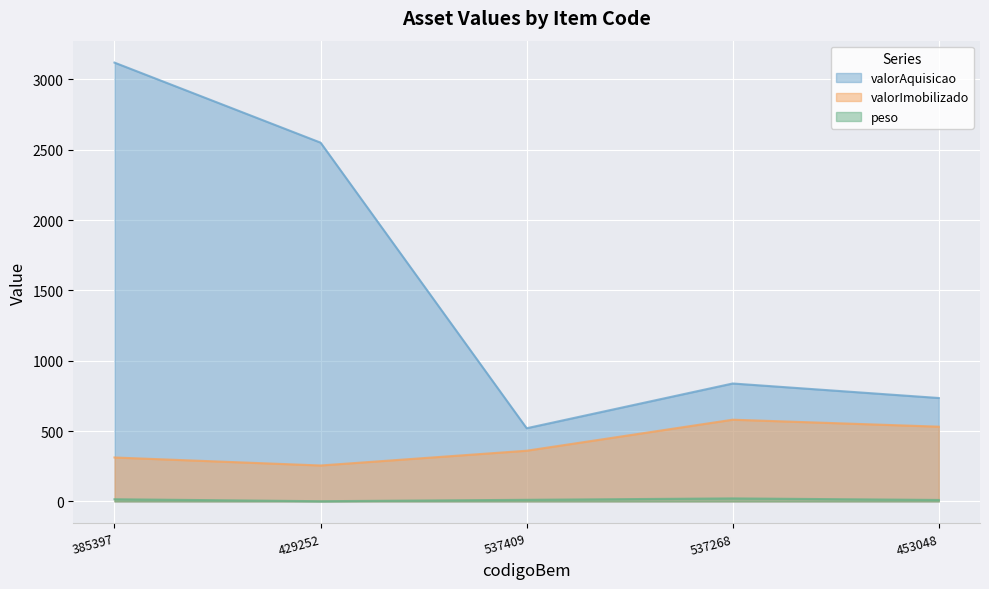

Count the number of data series in this chart.

3